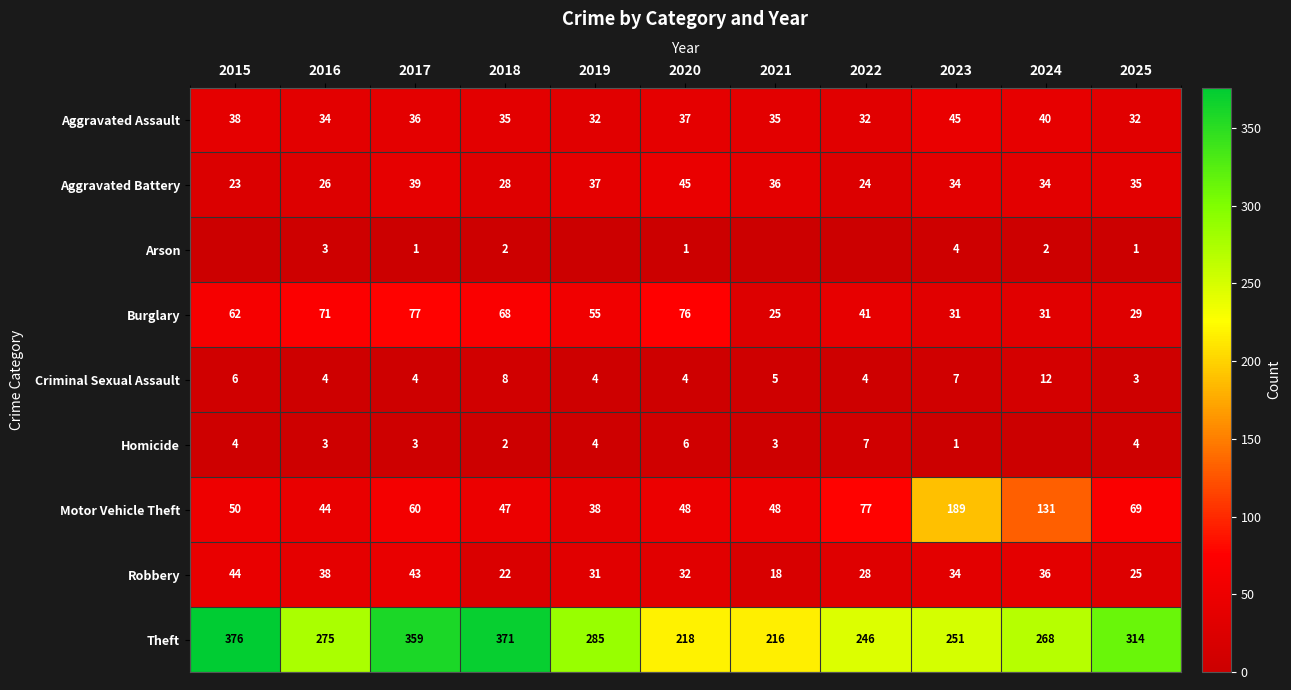

Rank the series at 2020 from highest to lowest value.

Theft, Burglary, Motor Vehicle Theft, Aggravated Battery, Aggravated Assault, Robbery, Homicide, Criminal Sexual Assault, Arson